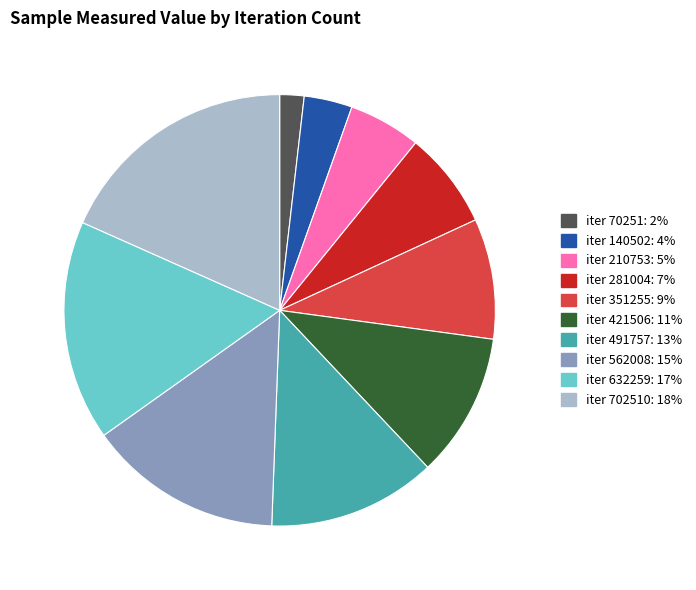

Which category has the biggest portion of the pie?

iter 702510: 18%